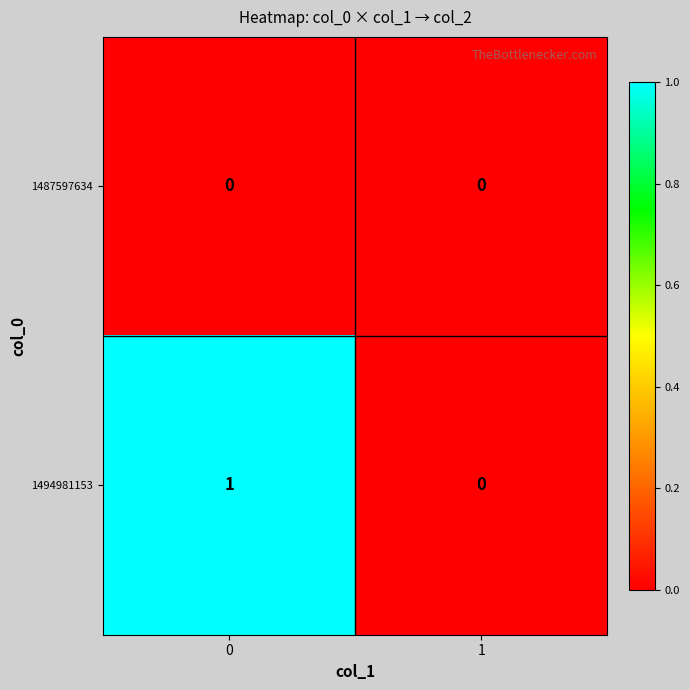

How many distinct data groups are displayed?

2